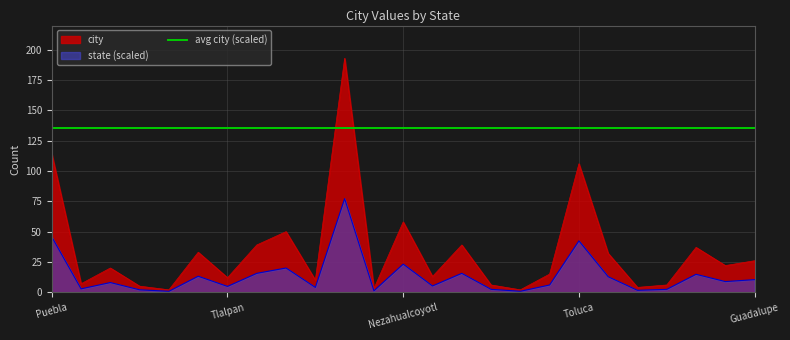

List the labels in order of value, largest first.

Veracruz, Puebla, Toluca, Nezahualcoyotl, Merida, Monterrey, Guadalajara, Juarez, Ecatepec, Reynosa, Guadalupe, Matamoros, Leon, Cuauhtemoc, Xochimilco, Tlalpan, Alvaro Obregon, Iztapalapa, Culiacan, Iztacalco, Gustavo A Madero, Tijuana, Coyoacan, Mexicali, Azcapotzalco